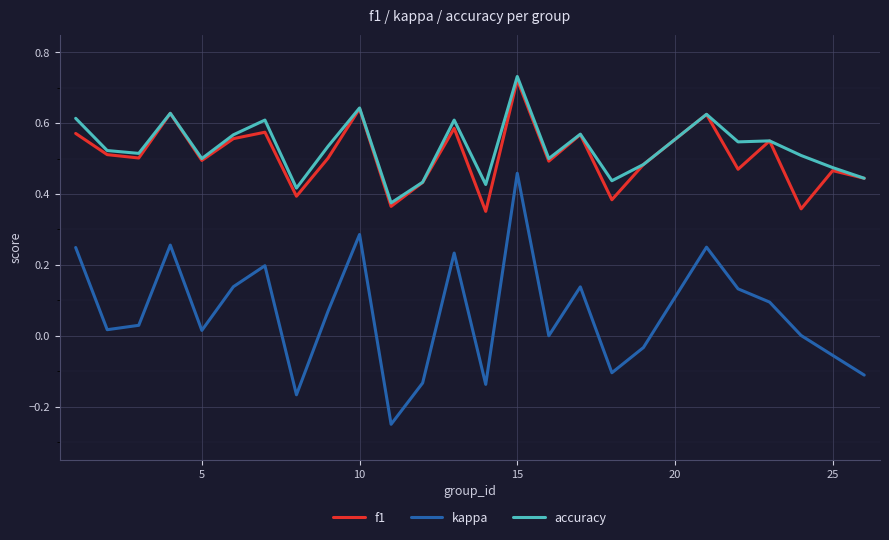

True or false: f1 and kappa intersect in this chart.

False